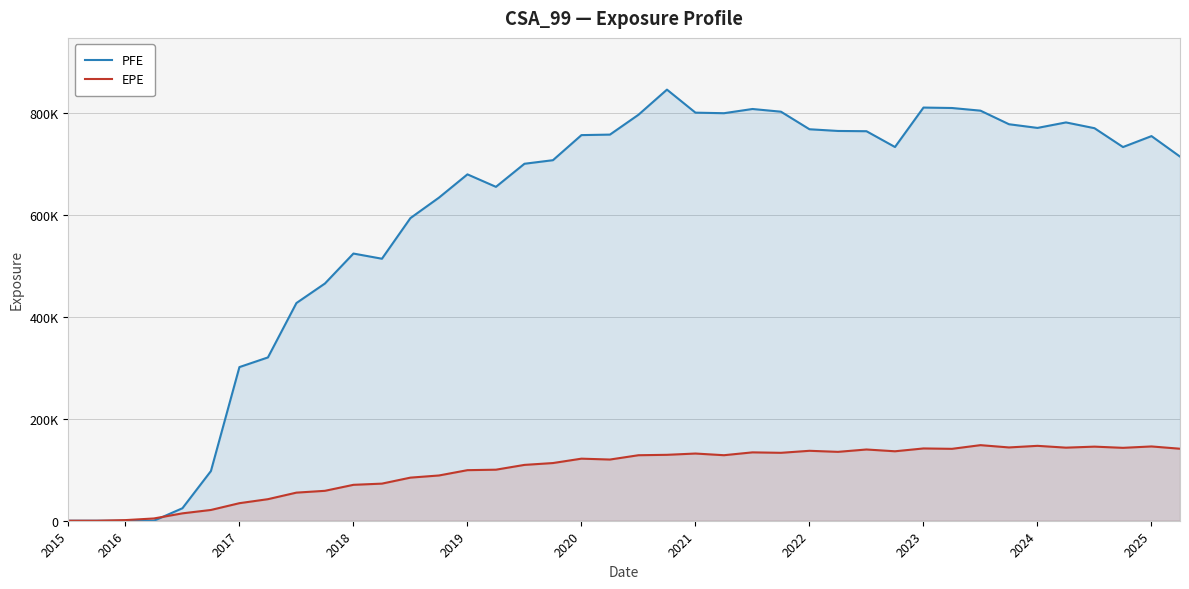

Reading left to right, transcribe all the data shown in this chart.

PFE: 0.0	0.0	0.0	0.0	24509.6	97537.8	301594.0	320554.0	427321.0	465651.0	524468.0	514297.0	594089.0	634183.0	679905.0	655410.0	700707.0	707712.0	756952.0	757955.0	796913.0	846237.0	801026.0	799940.0	808211.0	802917.0	768446.0	765106.0	764595.0	733599.0	811020.0	810160.0	804948.0	778293.0	771083.0	781842.0	770507.0	733524.0	755004.0	714790.0
EPE: 0.0	0.0	1223.4	4460.2	14491.1	21147.7	34444.1	42317.3	55168.7	58721.9	70488.4	72837.4	84614.2	88828.0	99257.4	100200.0	109606.0	113236.0	121839.0	120126.0	128580.0	129387.0	131903.0	128616.0	134205.0	133319.0	137276.0	135211.0	139835.0	136336.0	141891.0	141142.0	148358.0	143876.0	147013.0	143462.0	145439.0	143104.0	145822.0	141345.0